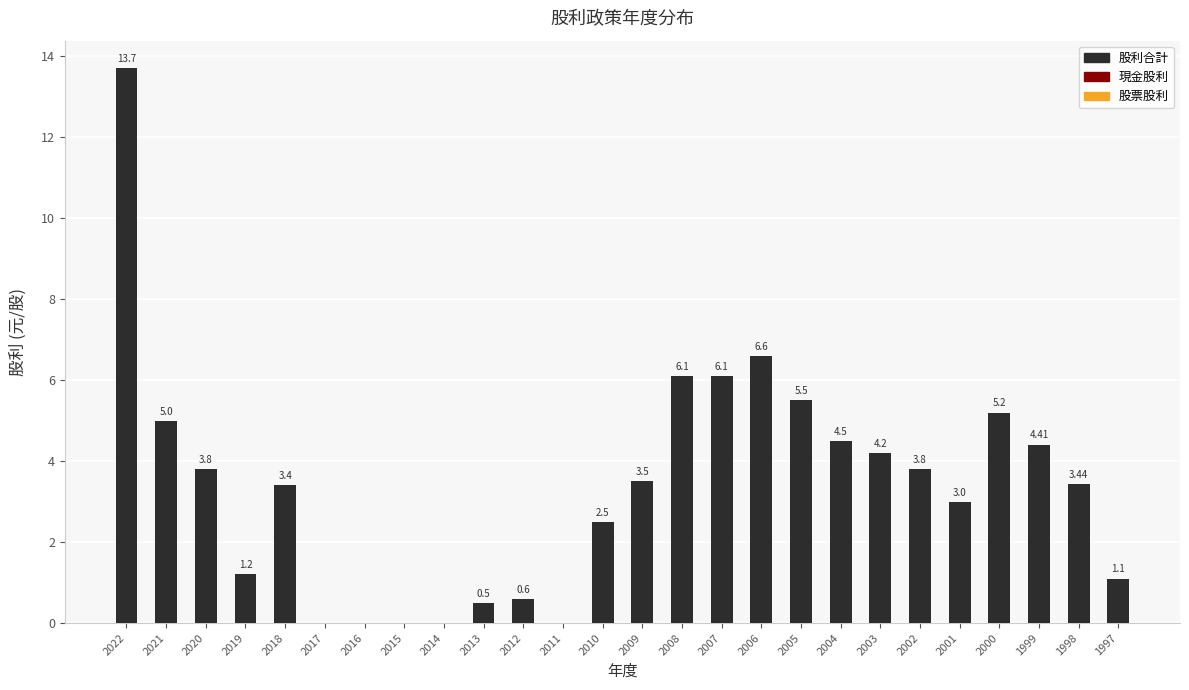

Which has a higher value, 2020 or 2018?

2020